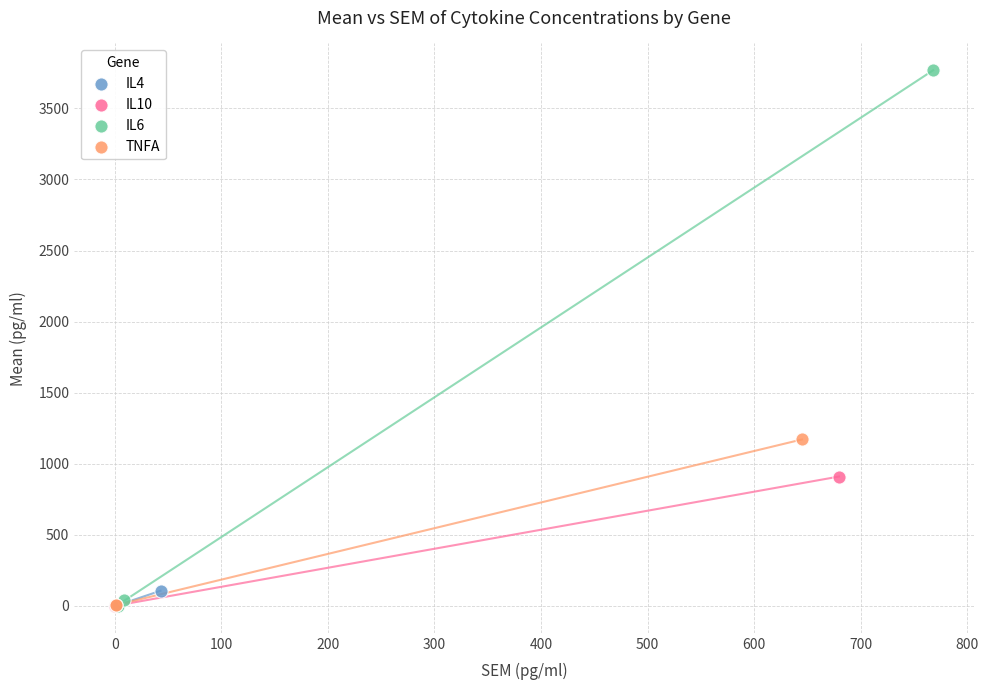

Which series reaches the maximum Y coordinate?

IL6